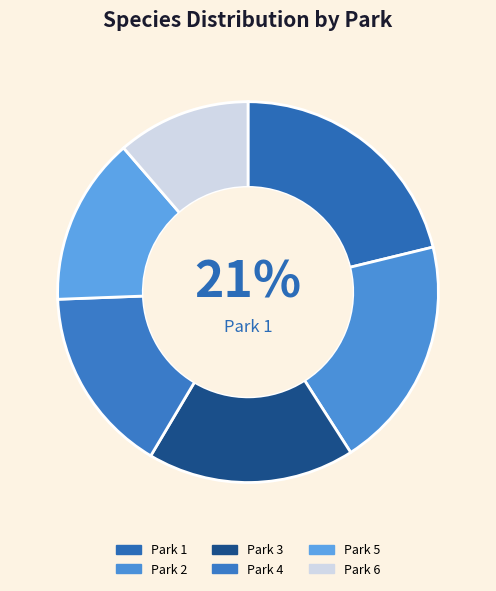

Which slice is the largest?

Park 1